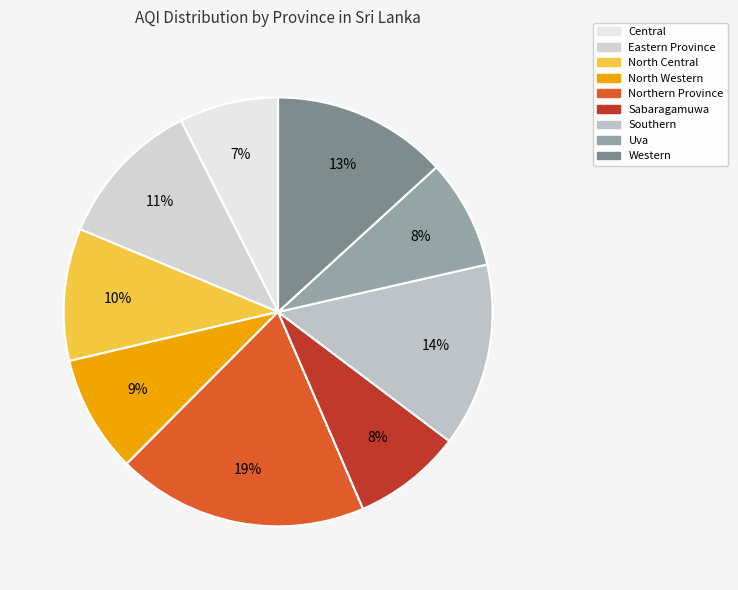

Which slice is the smallest?

Central